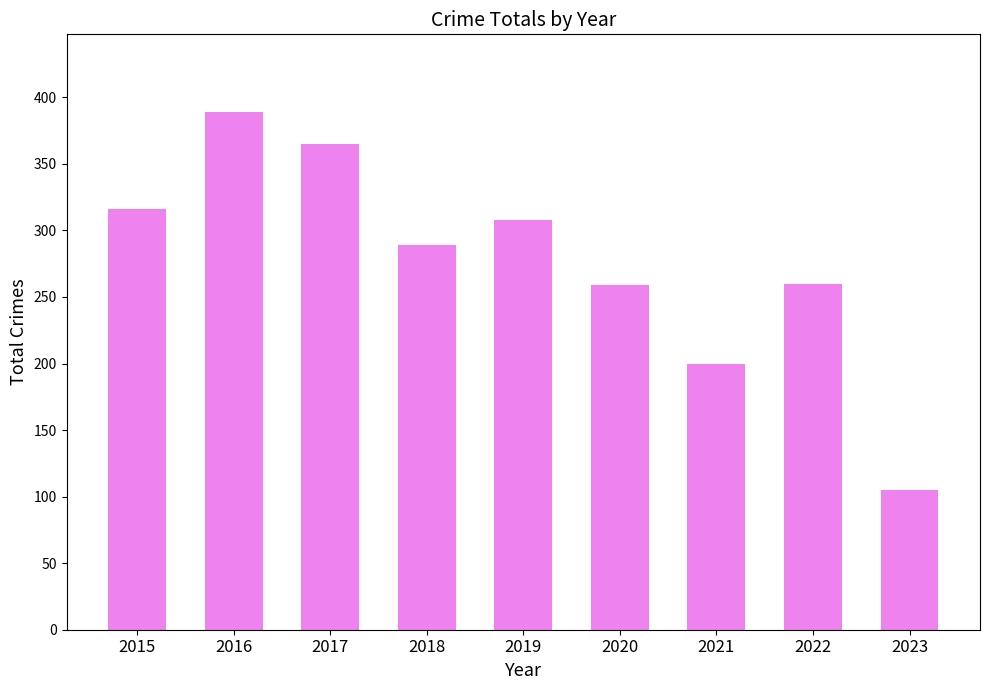

Is it true that the value at 2016 is 389?

True